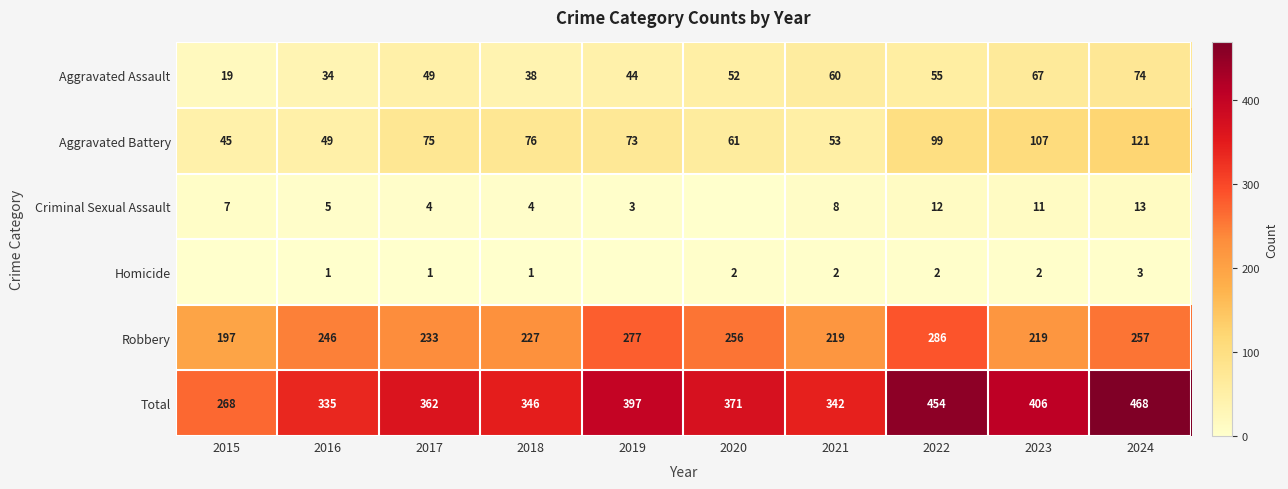

Rank the categories by Total value from highest to lowest.

2024, 2022, 2023, 2019, 2020, 2017, 2018, 2021, 2016, 2015